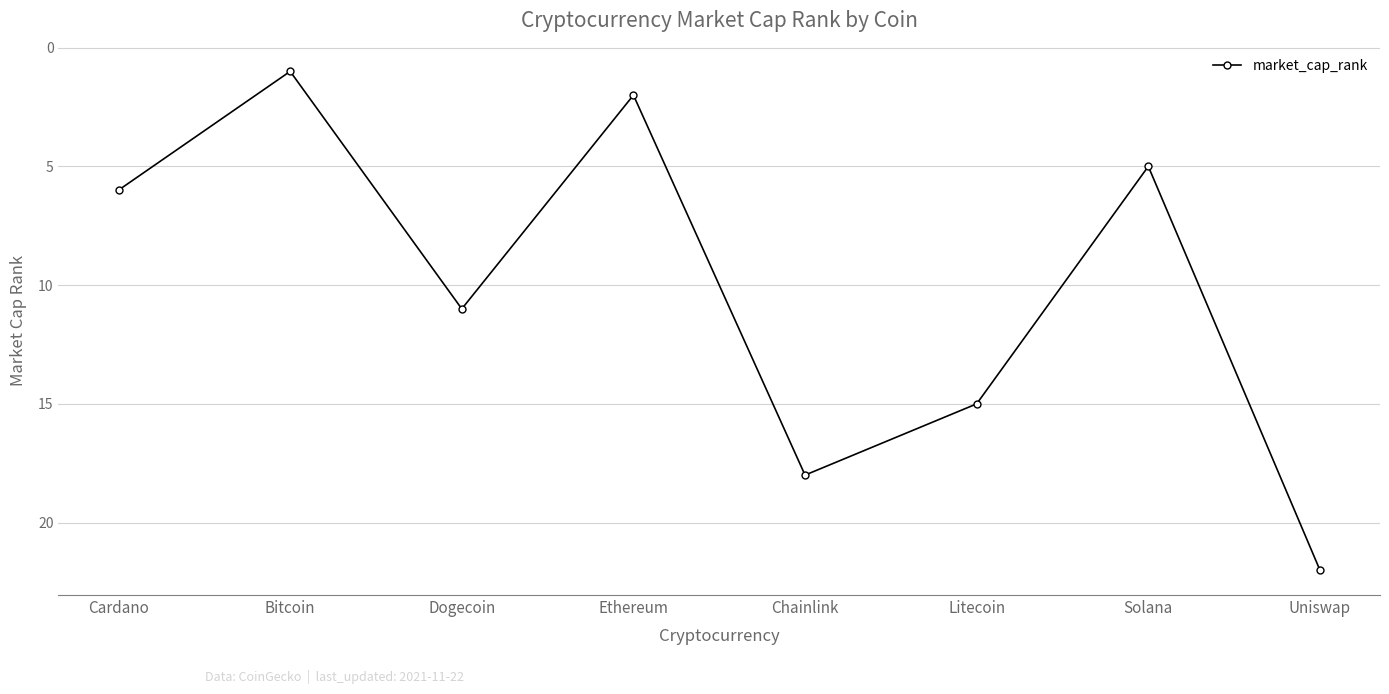

What is the label of the 8th point from the right?

Cardano